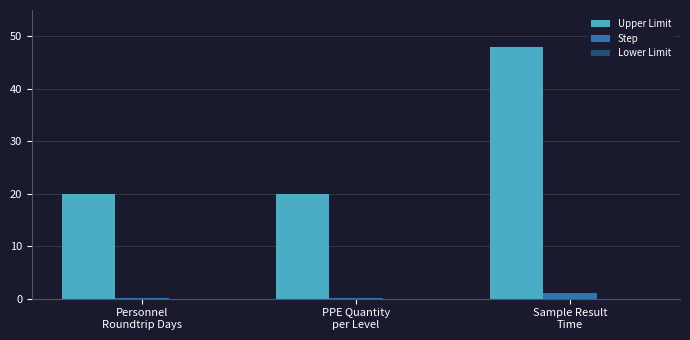

What is the sum of all Upper Limit values?

88.0